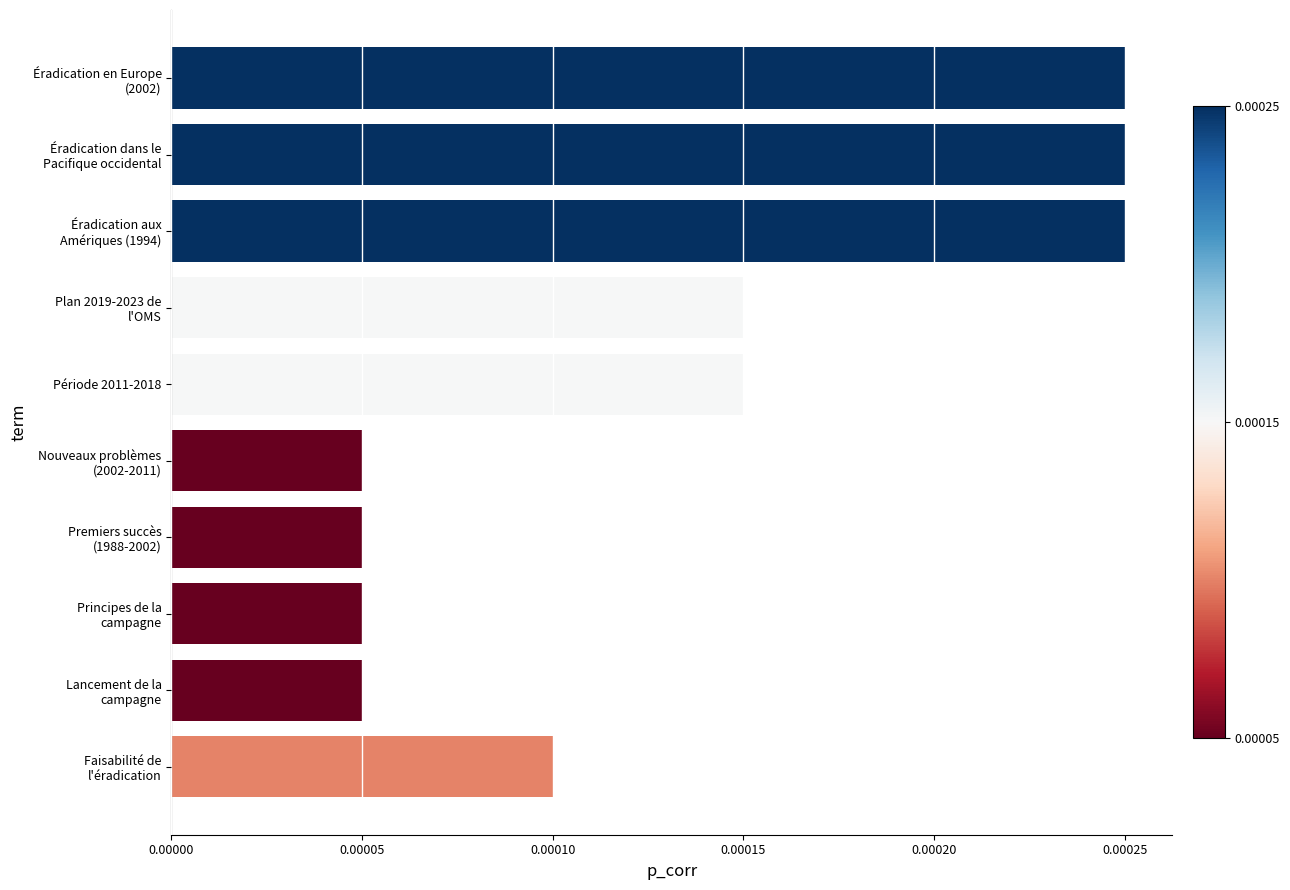

Count the values in the range 1 to 5.

10